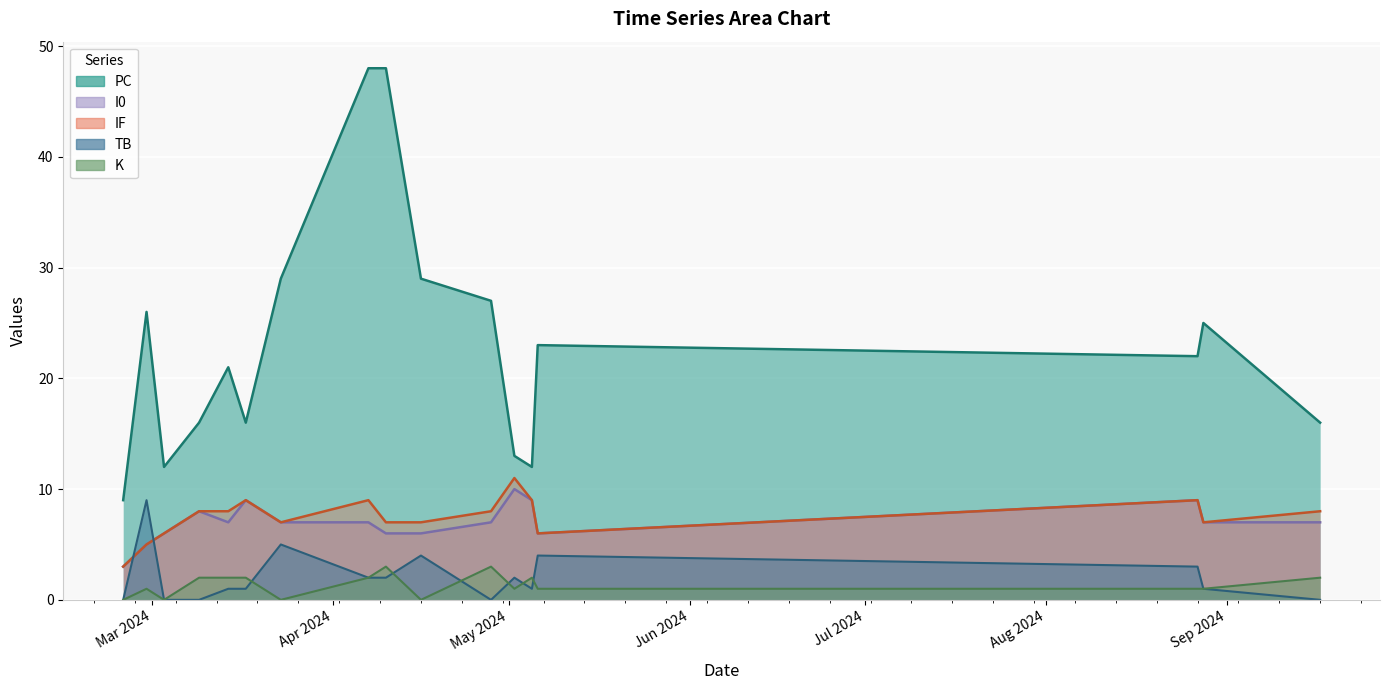

Which series has the largest total across all categories?

PC